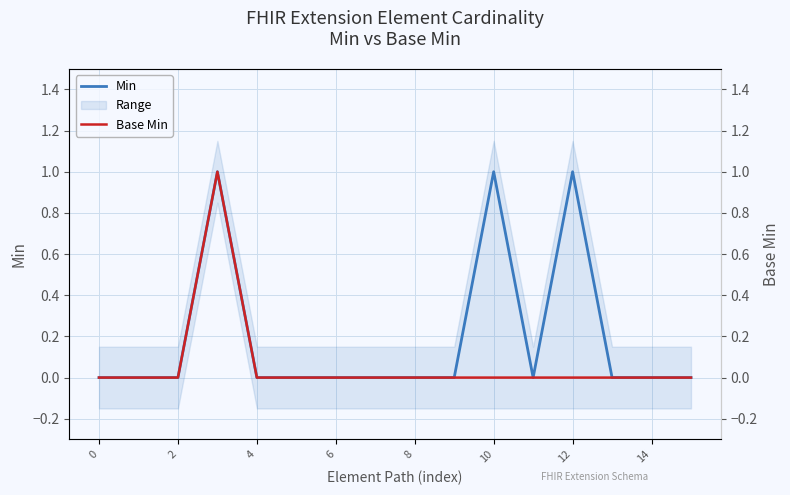

True or false: Base Min and Min cross at least once.

False